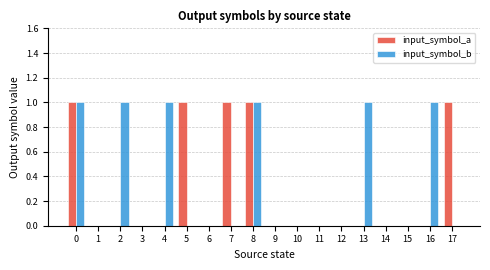

Is the value of input_symbol_a at 2 greater than the value of input_symbol_b at 16?

No